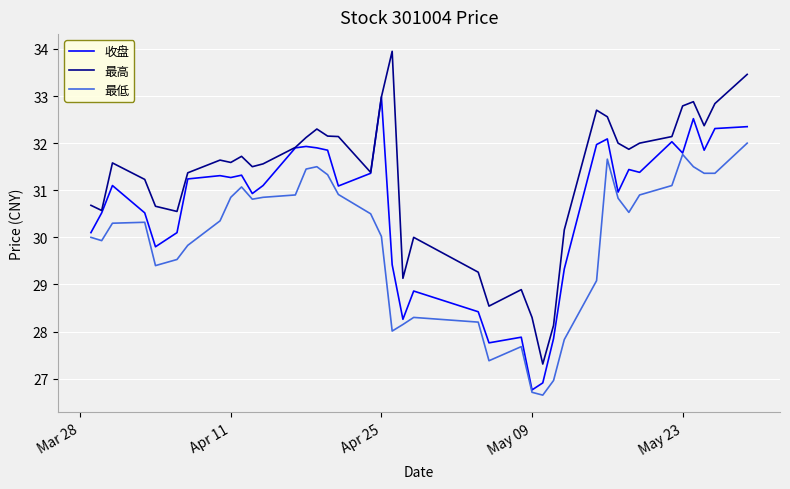

Rank the series by their average value, from lowest to highest.

最低, 收盘, 最高